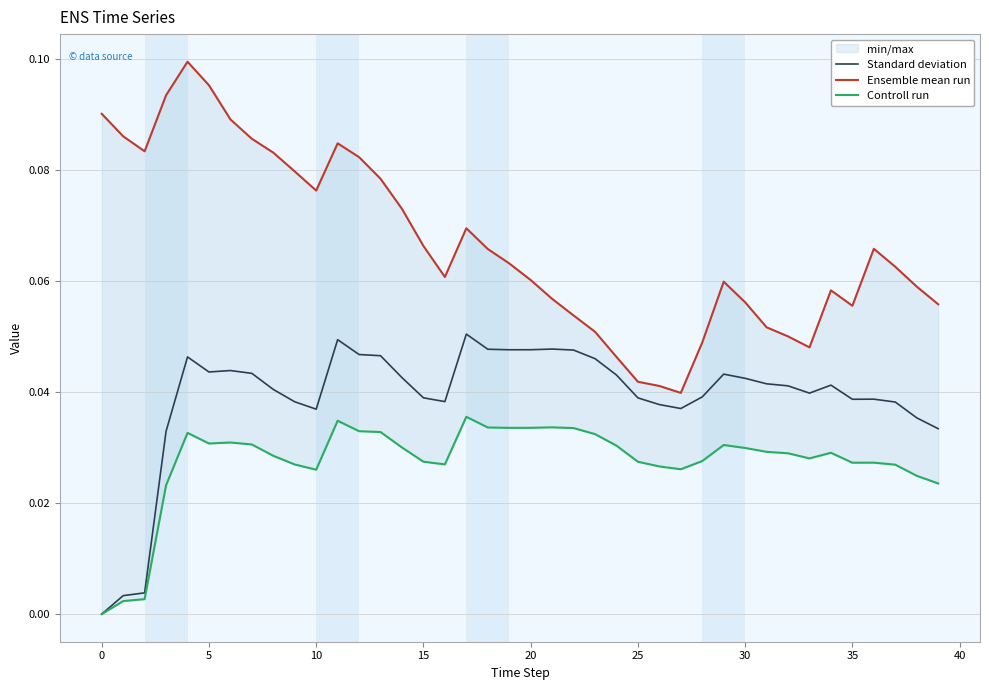

How many values in Controll run are above zero?

39